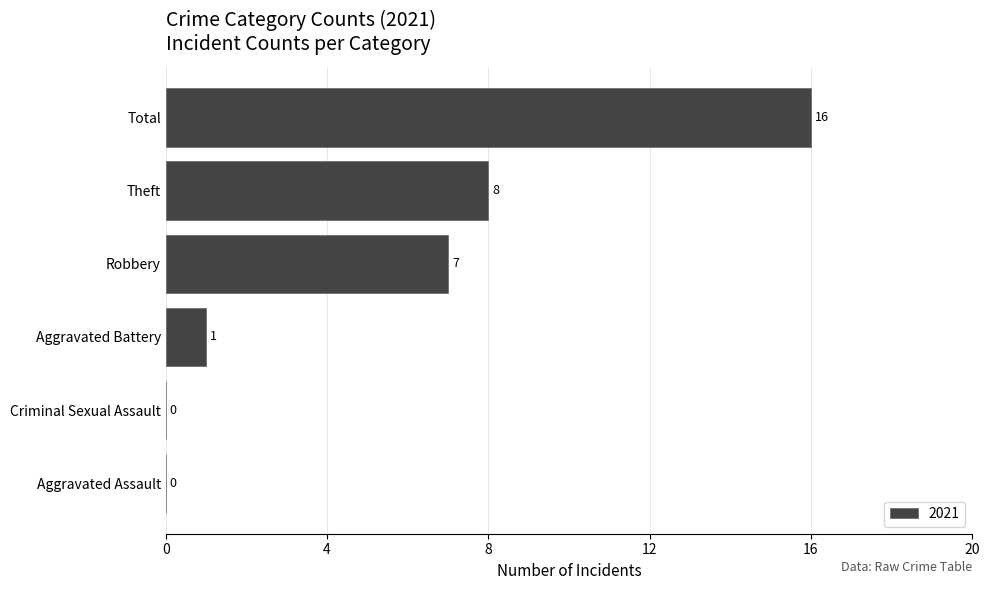

True or false: the data shows 3 at Robbery.

False